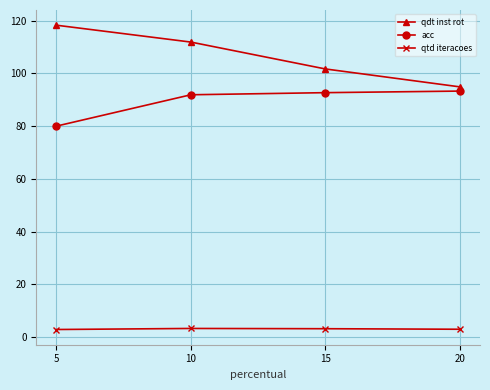

True or false: acc has more than 2 interior local peaks.

False